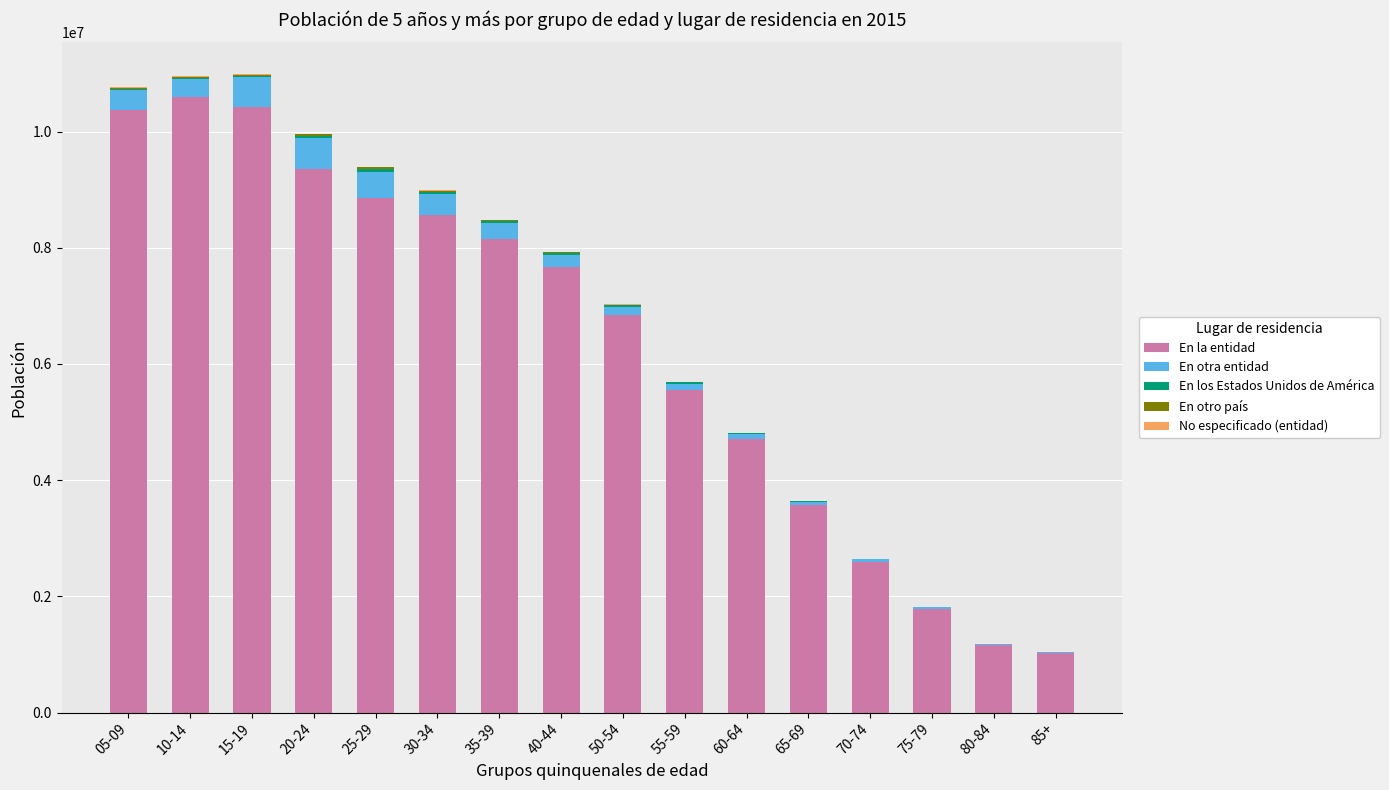

The No especificado (entidad) series shows 1048 at 85+. True or false?

False